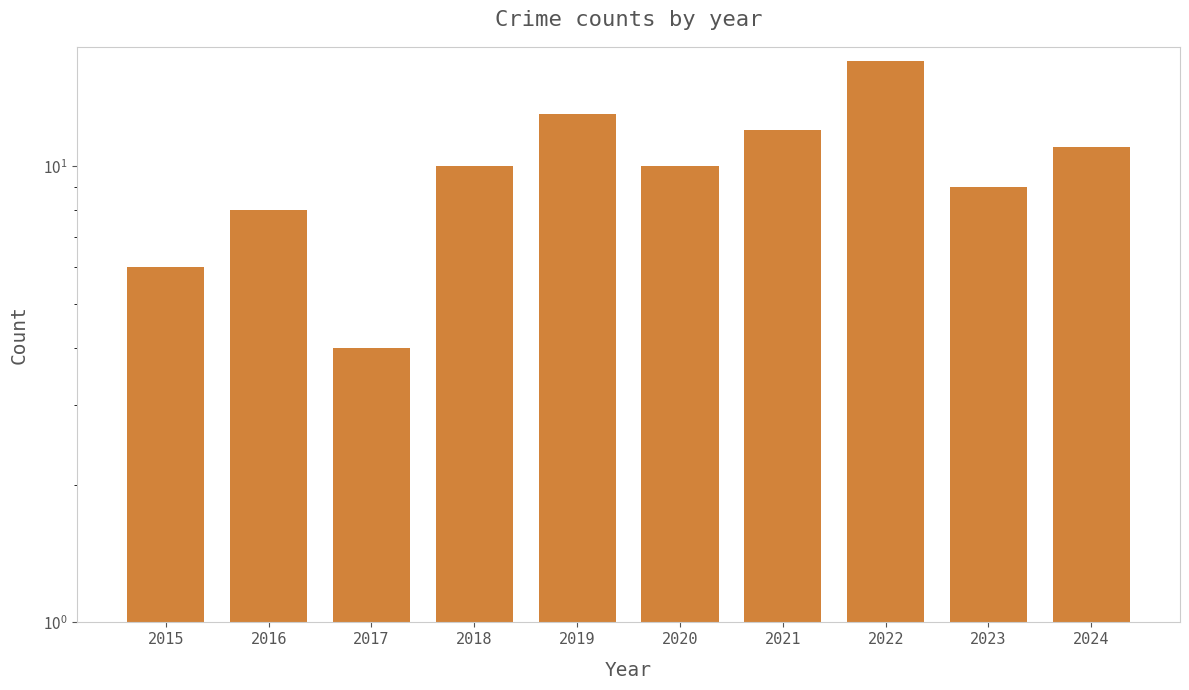

List the labels in order of value, smallest first.

2017, 2015, 2016, 2023, 2018, 2020, 2024, 2021, 2019, 2022